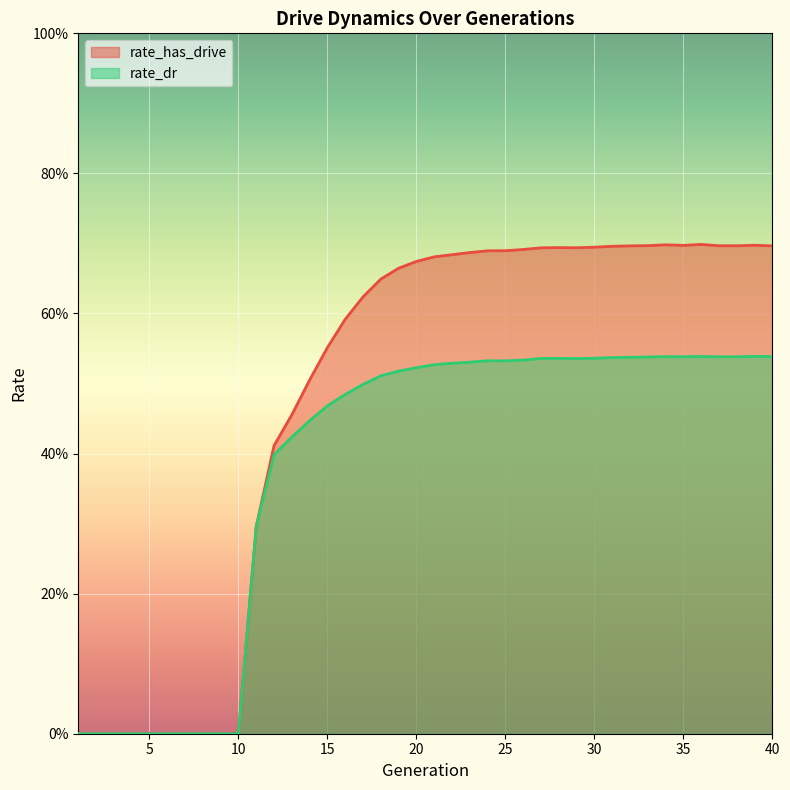

What is the difference between the highest and lowest values at 35?

0.2